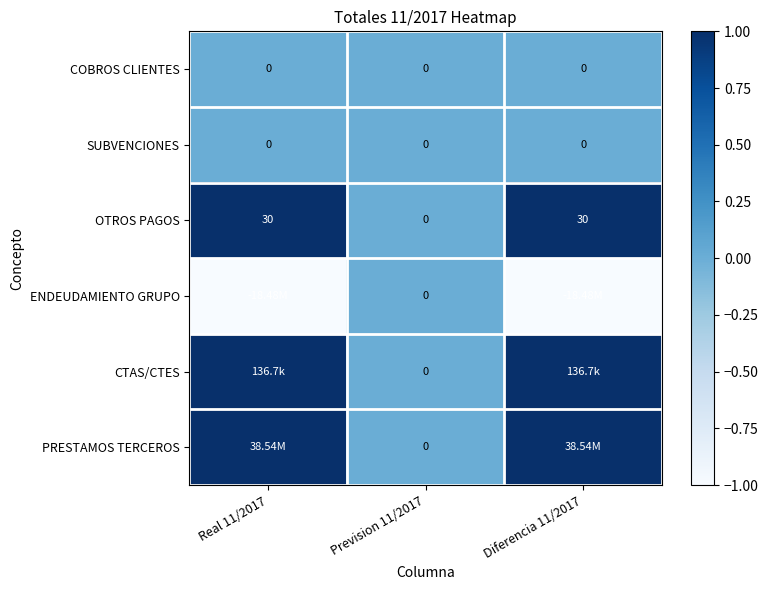

List the labels in order of OTROS PAGOS value, largest first.

Real 11/2017, Diferencia 11/2017, Prevision 11/2017